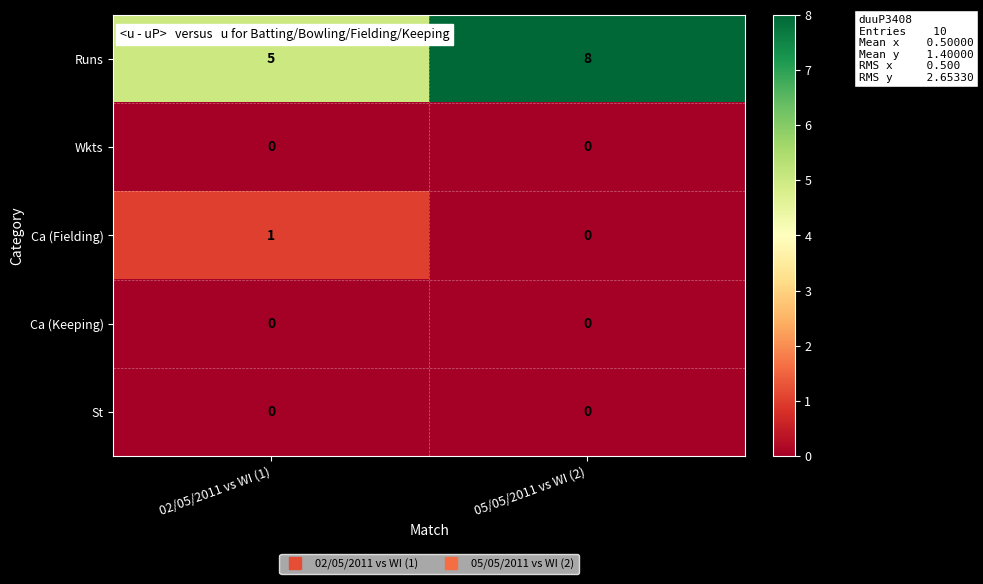

What is the total value across all series at 02/05/2011 vs WI (1)?

6